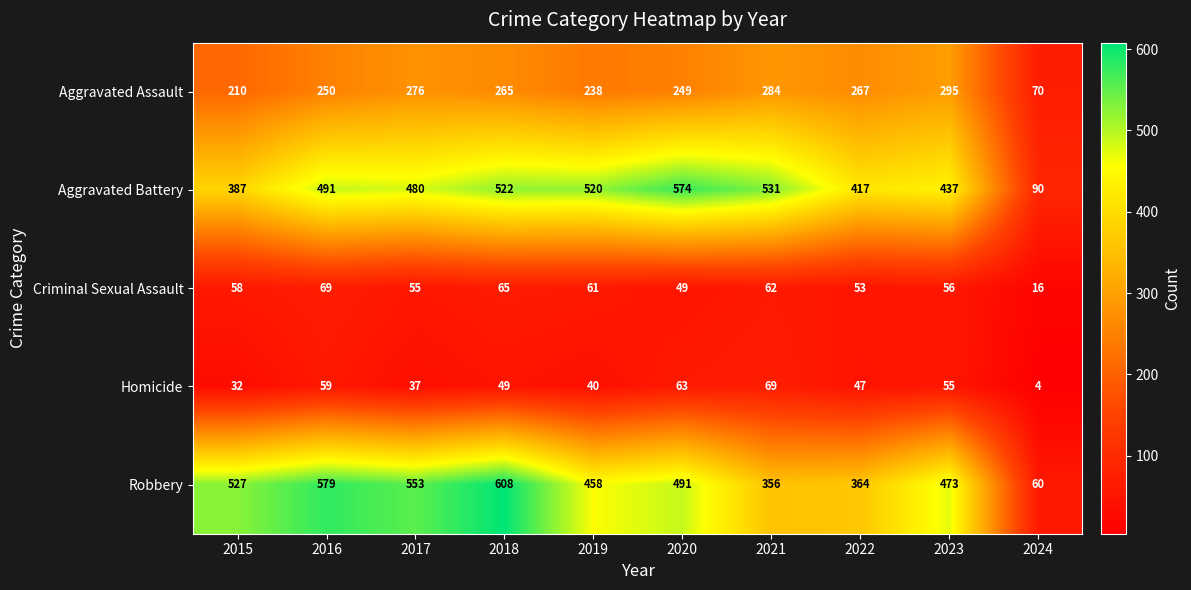

Which series has the largest range (max minus min)?

Robbery